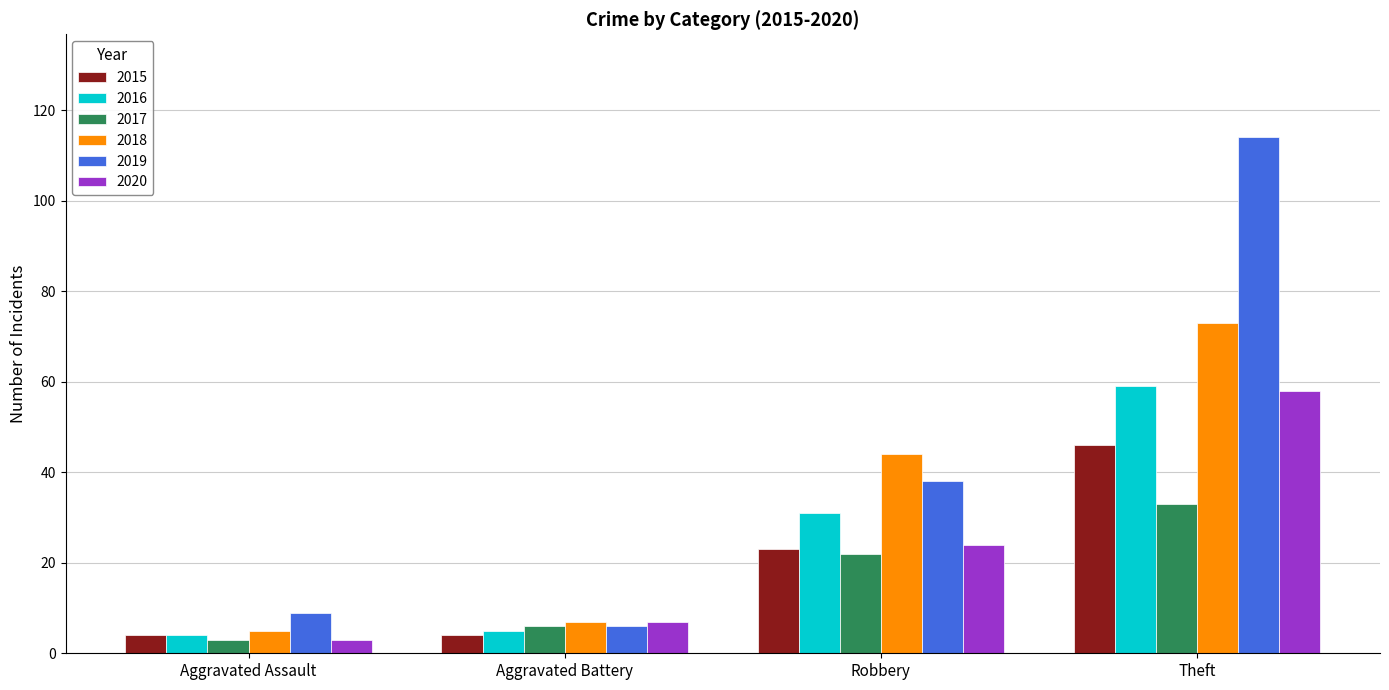

What is the sum of the 2015 values at Theft and Aggravated Battery?

50